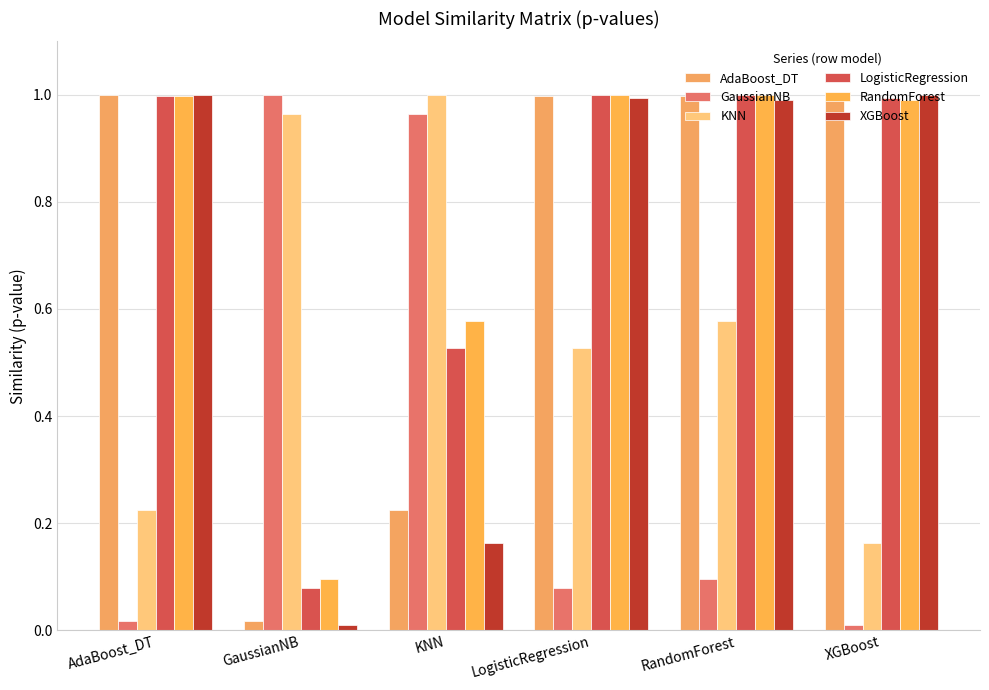

Between AdaBoost_DT and XGBoost, which series saw the biggest shift?

KNN